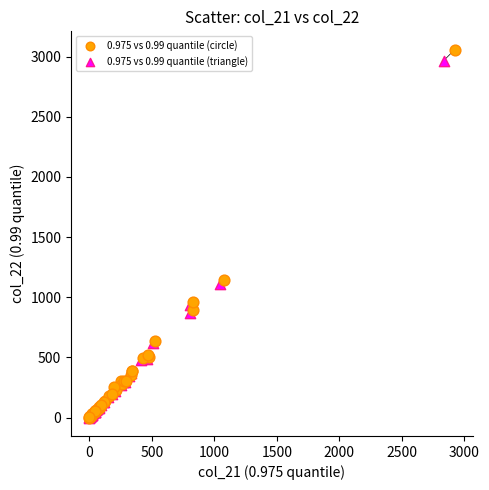

Which series has the largest Y range (max minus min)?

0.975 vs 0.99 quantile (circle)